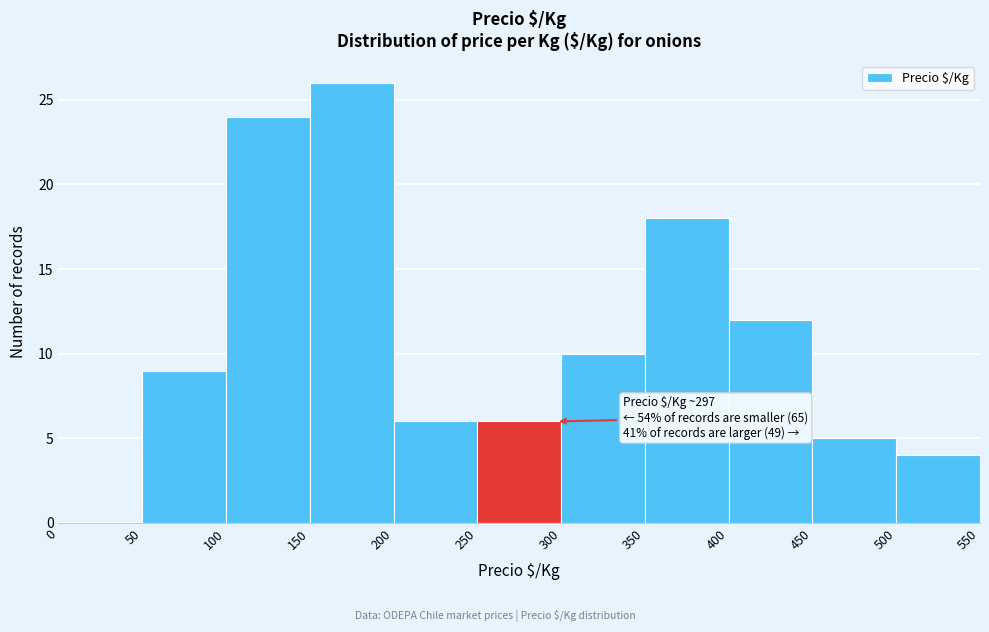

Over which range of the x-axis is the bar tallest?

150 to 200